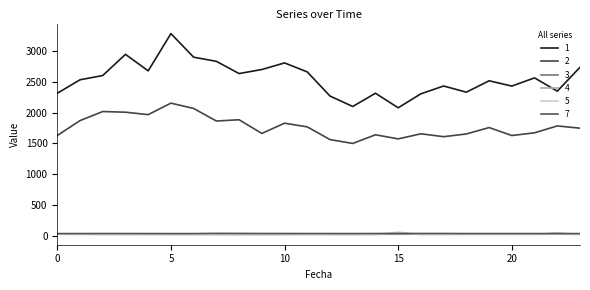

How many series are shown in this chart?

6